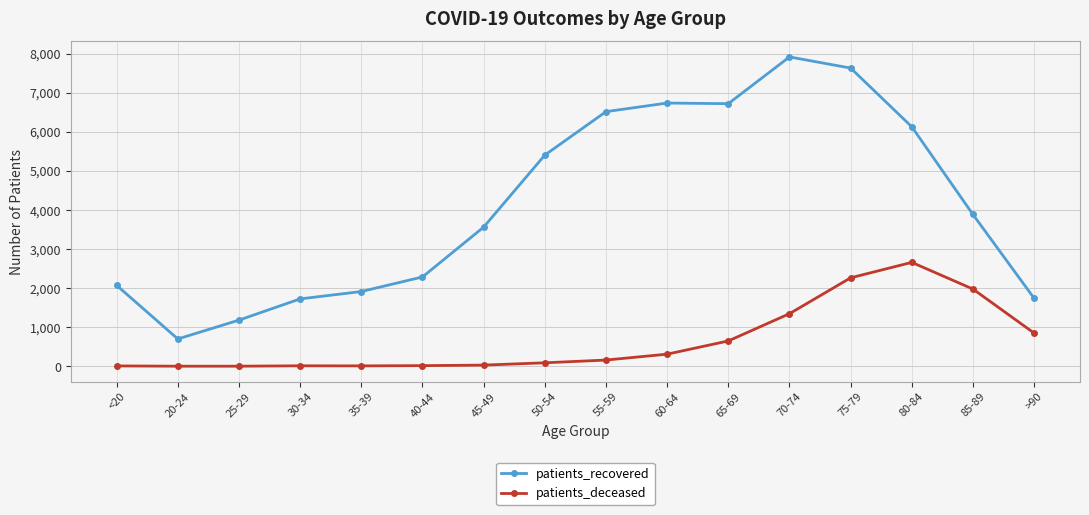

At which label does patients_recovered first exceed 3884?

50-54